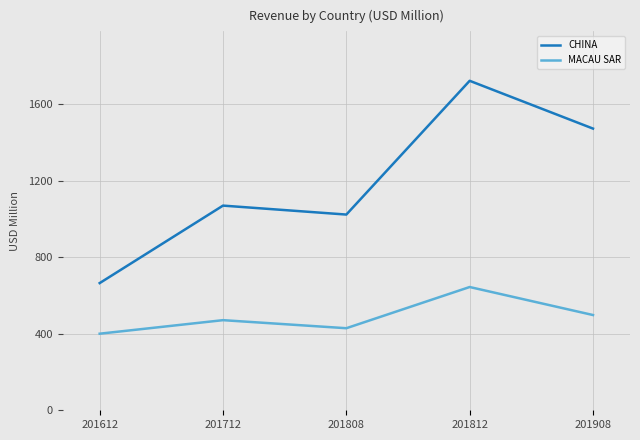

Rank the categories by MACAU SAR value from highest to lowest.

201812, 201908, 201712, 201808, 201612